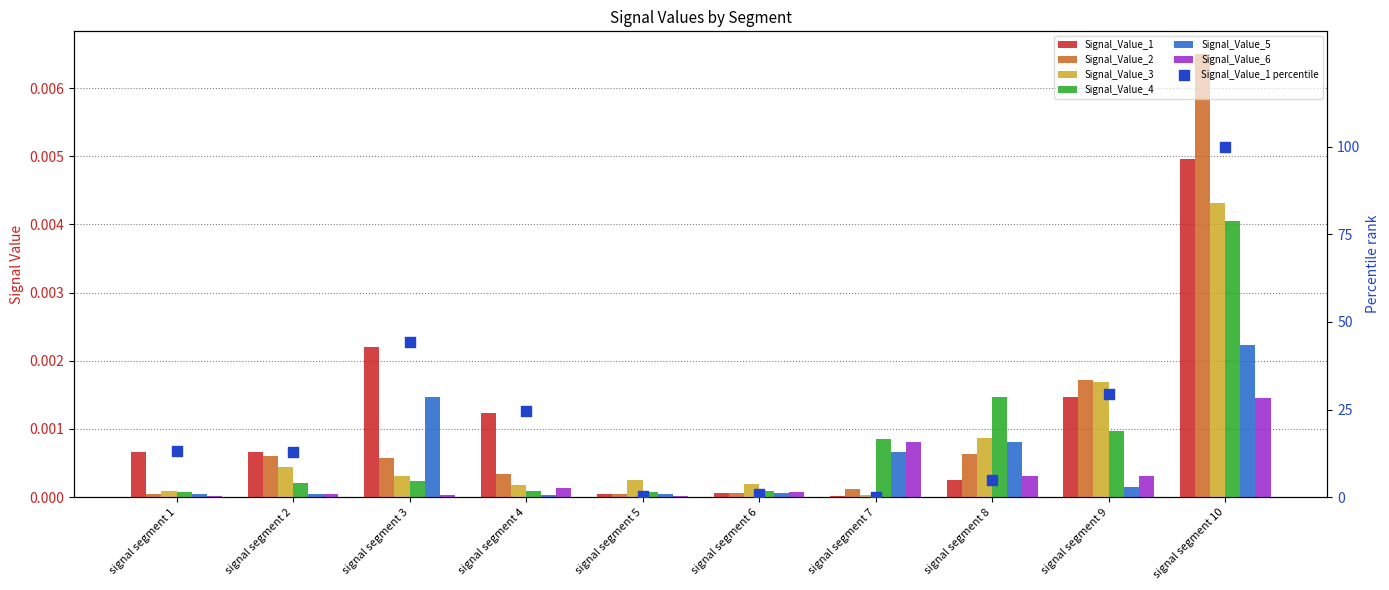

Is the value of Signal_Value_5 at signal segment 9 greater than the value of Signal_Value_3 at signal segment 4?

No